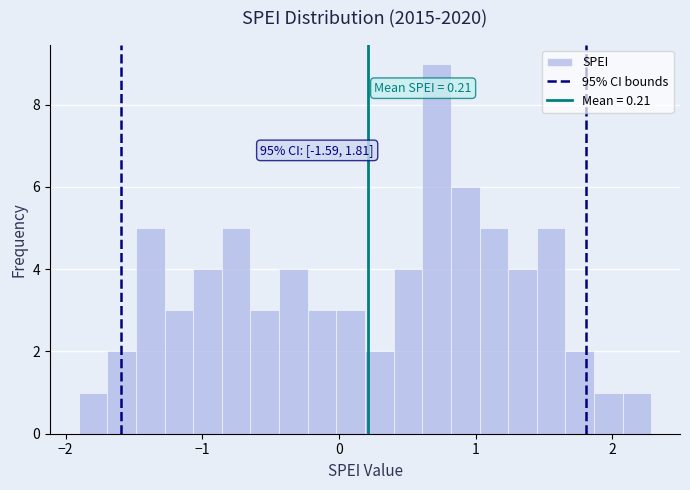

Around what value on the x-axis is the tallest bar? Give the approximate position of its centre, as read against the axis.

0.7